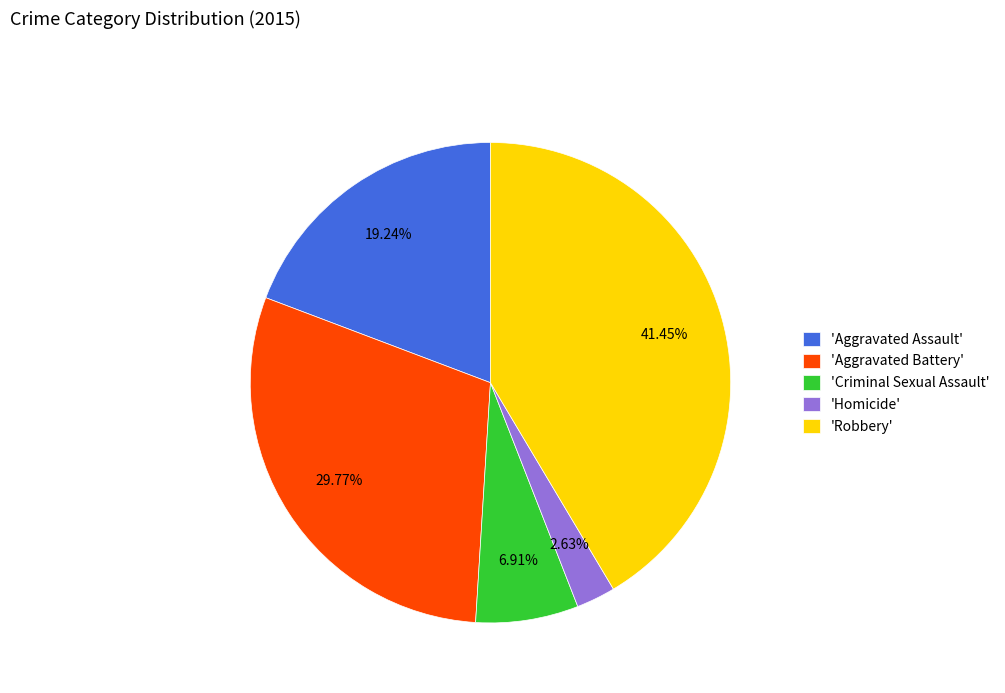

Which has a higher value, 'Homicide' or 'Aggravated Assault'?

'Aggravated Assault'